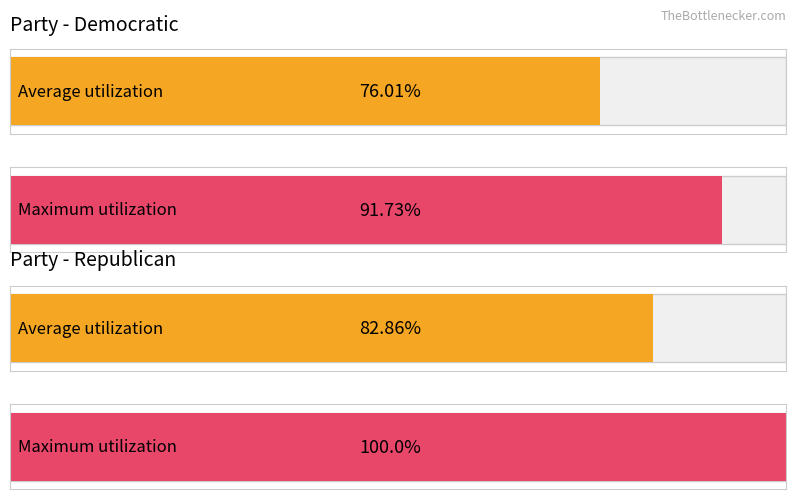

Count the number of data series in this chart.

2